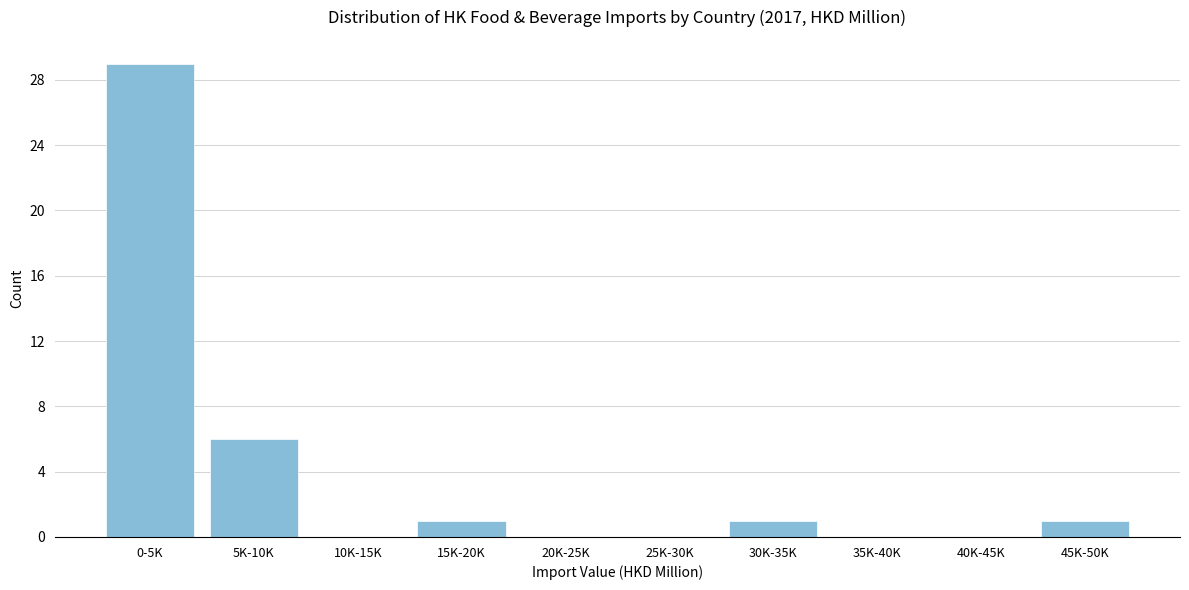

Reading left to right, transcribe all the data shown in this chart.

0-5K=29	5K-10K=6	10K-15K=0	15K-20K=1	20K-25K=0	25K-30K=0	30K-35K=1	35K-40K=0	40K-45K=0	45K-50K=1